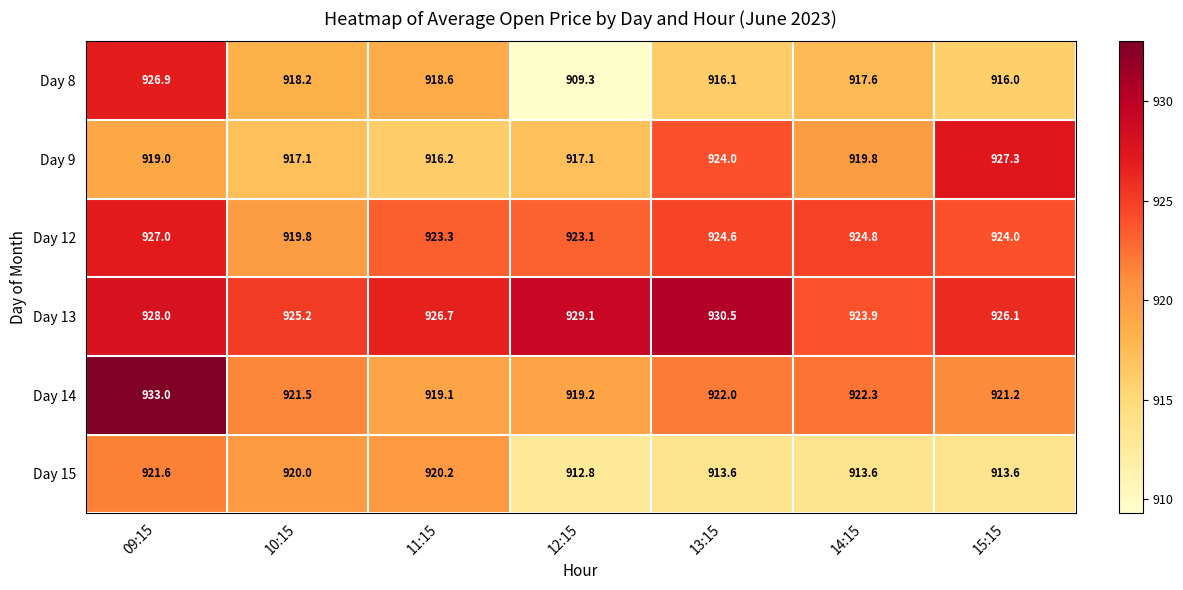

What is the difference between the highest and lowest values at 09:15?

14.0